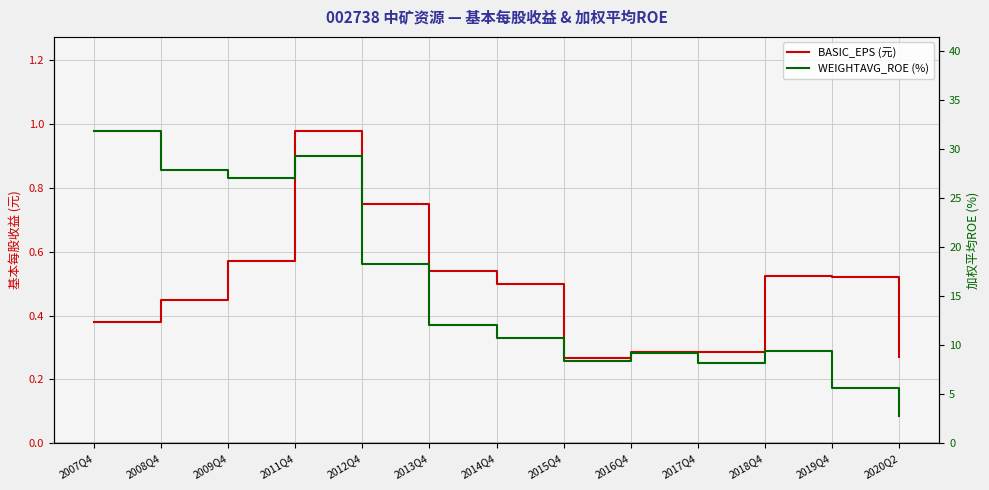

At which category does WEIGHTAVG_ROE reach its first local peak?

2011Q4